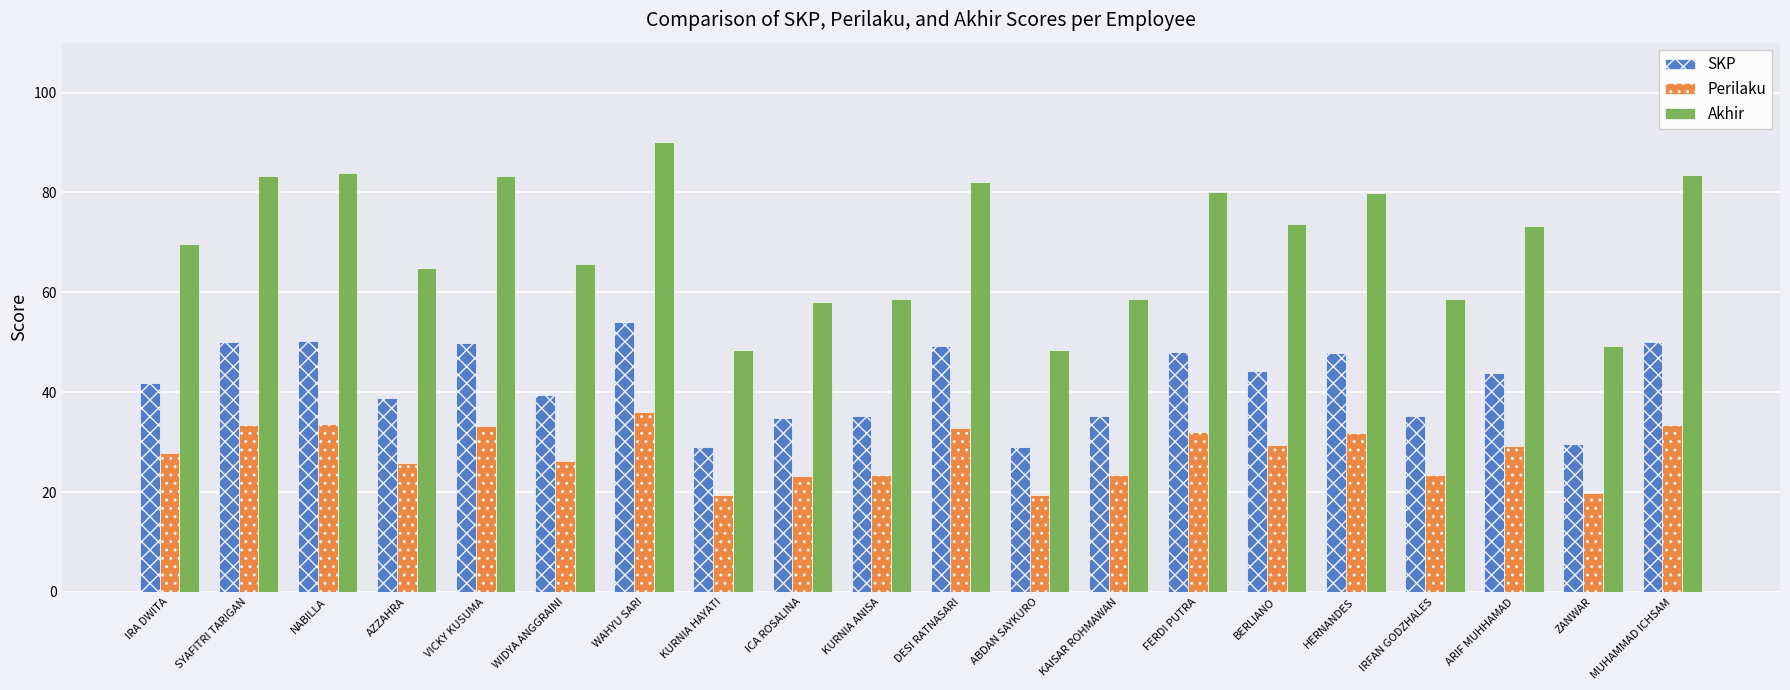

Rank the series by their maximum value, from highest to lowest.

Akhir, SKP, Perilaku